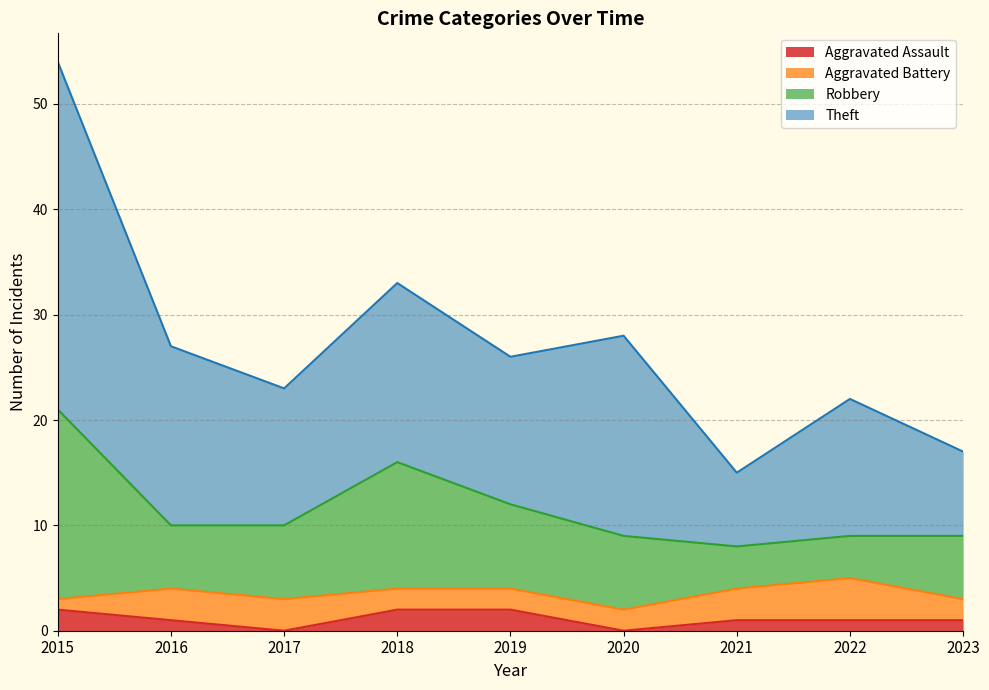

What is the approximate value of Robbery at 2020, to the nearest 5?

10